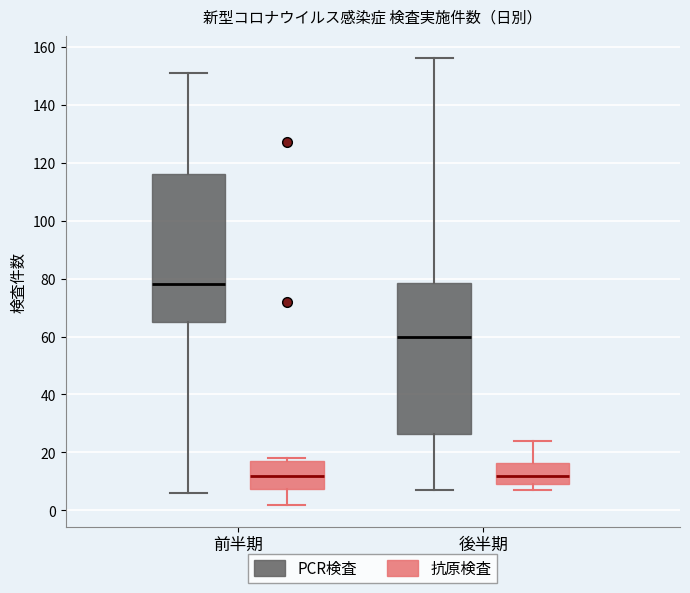

Which box has the highest median line?

前半期 (PCR検査)